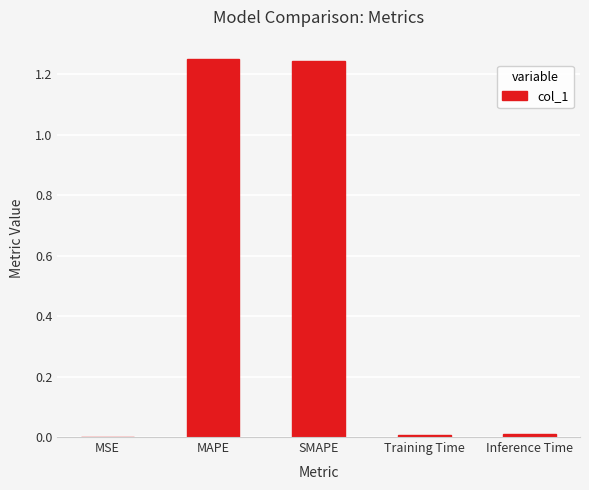

The chart shows a value of 0.5 at SMAPE. True or false?

False